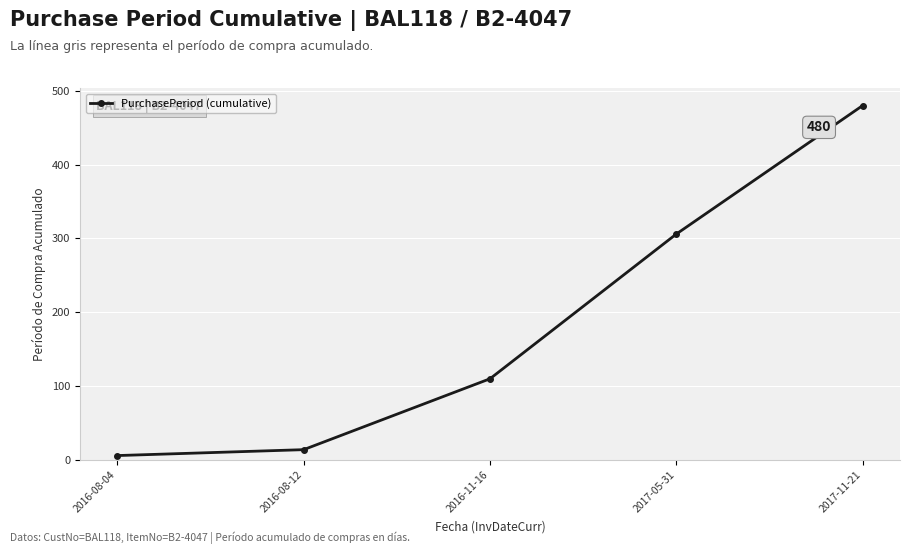

Count the number of data series in this chart.

1